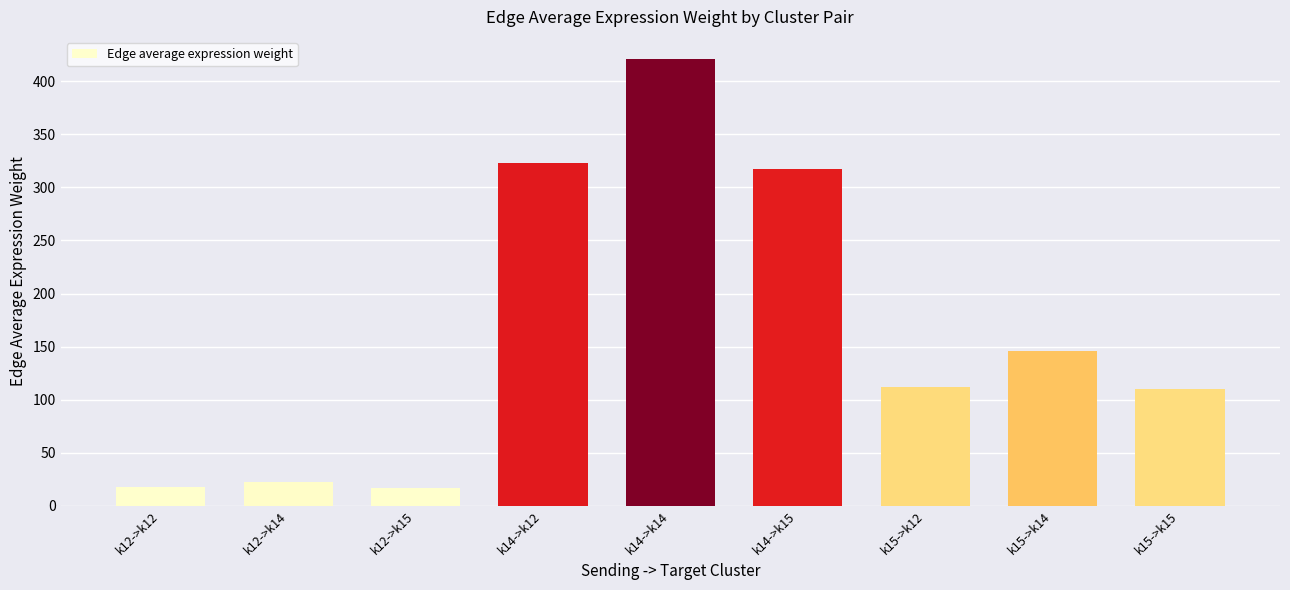

What is the greatest value displayed?

420.7